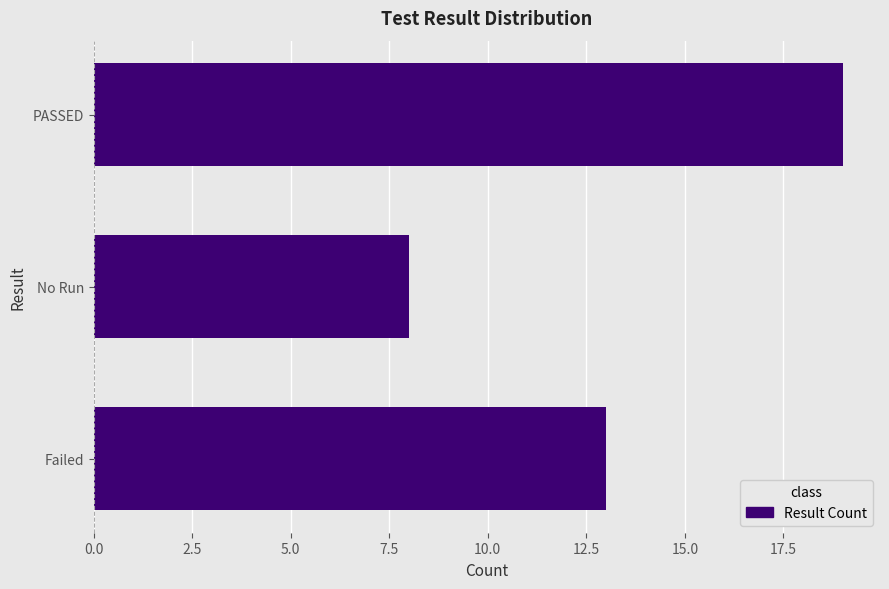

Does the chart contain any negative values?

No